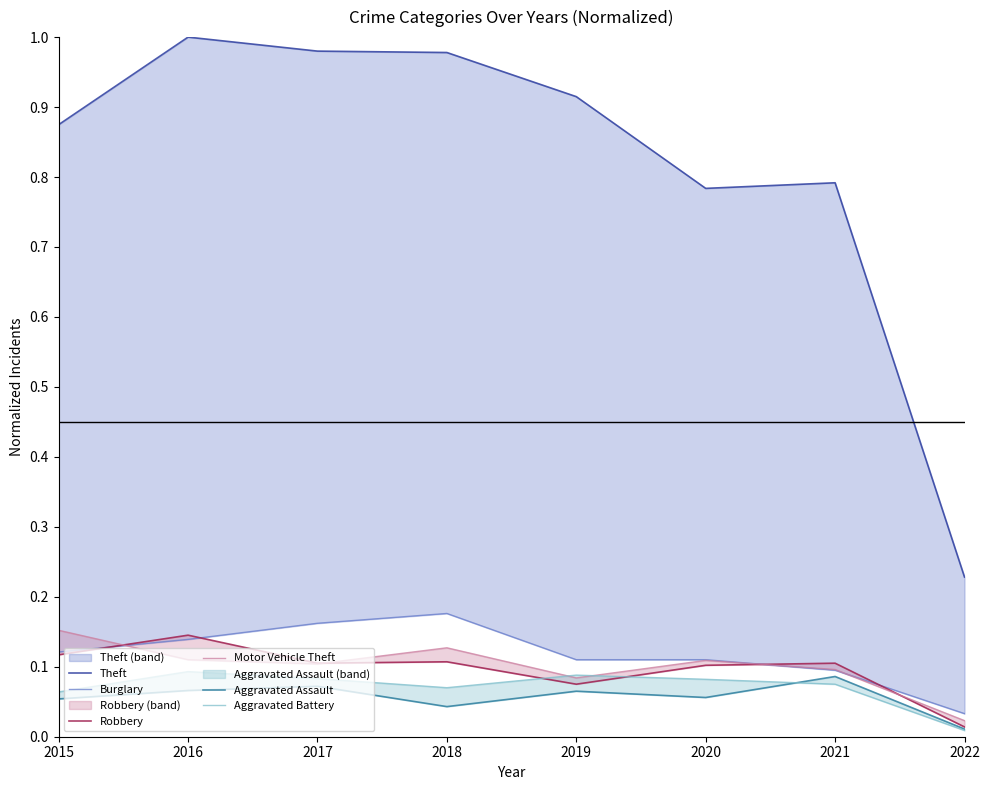

How many interior local valleys does the Robbery series have?

2